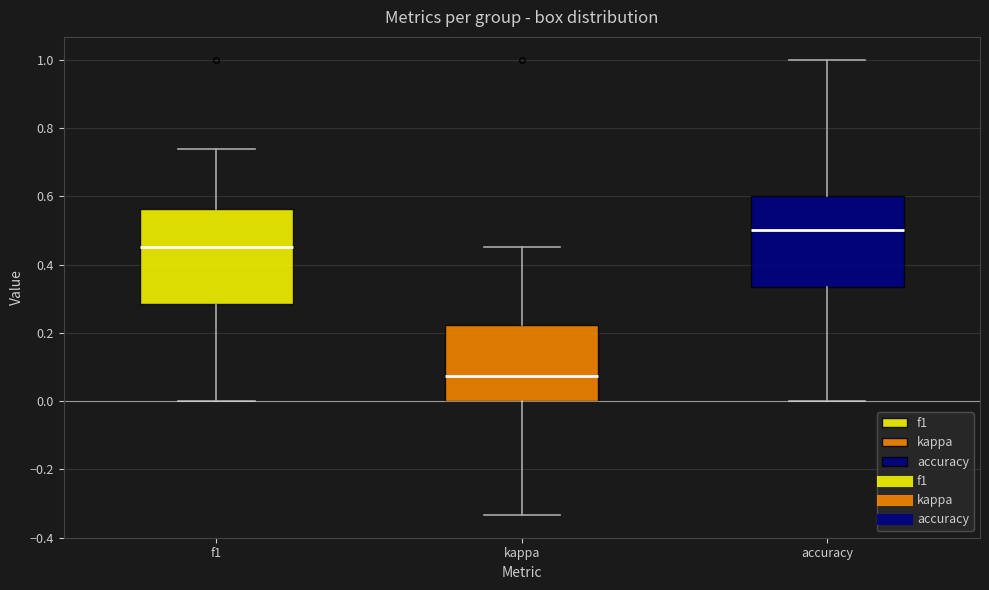

Reading left to right, transcribe this box plot: for each box, give where its median line is, the range the box spans, and where its two whiskers end, as read against the y-axis. The values are not printed on the chart, so give them approximately, as read against the axis.

f1: median 0.46, box 0.28 to 0.56, whiskers 0.00 to 0.74
kappa: median 0.08, box 0.00 to 0.22, whiskers -0.34 to 0.46
accuracy: median 0.50, box 0.34 to 0.60, whiskers 0.00 to 1.00